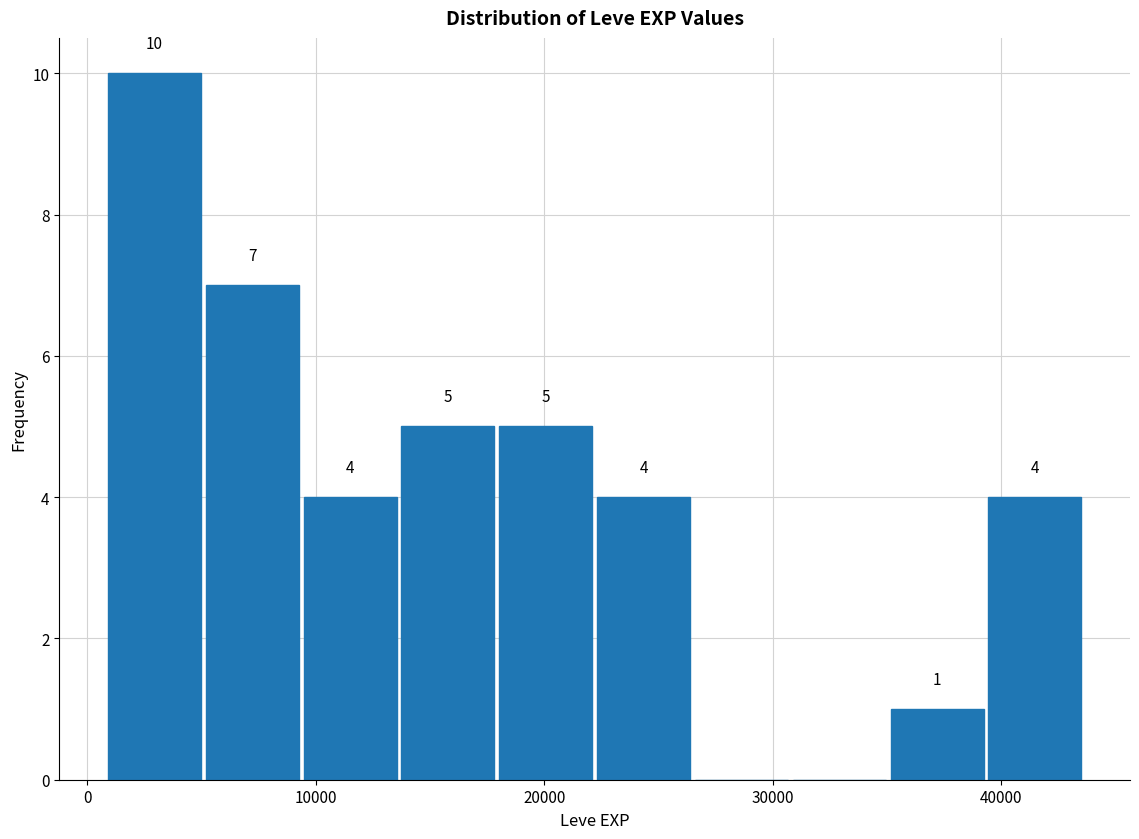

Over which range of the x-axis is the bar tallest?

1000 to 5000